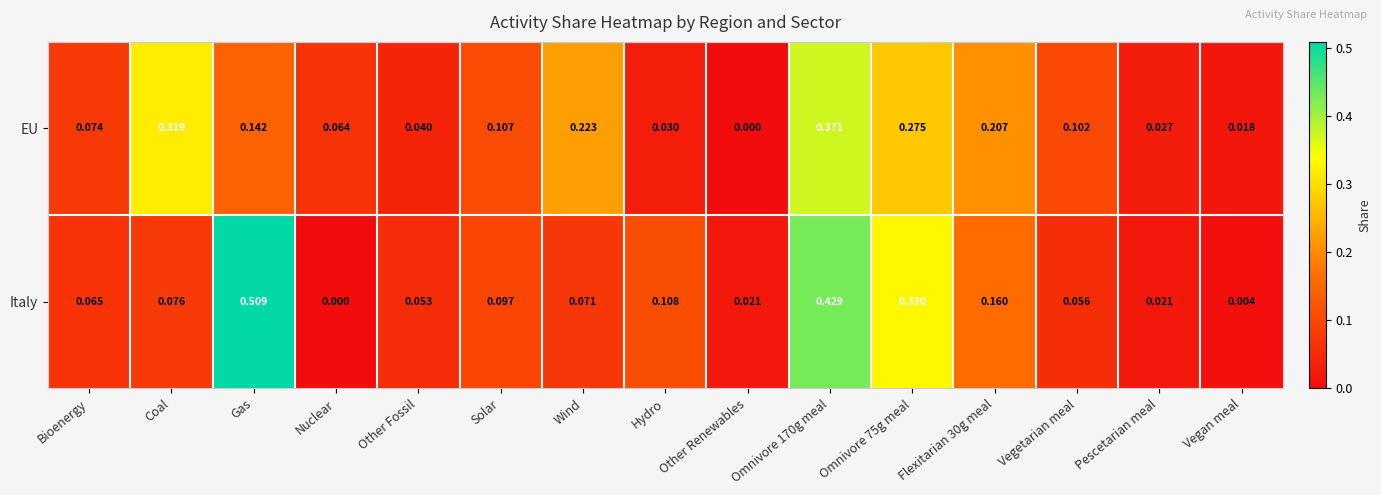

Which category has the highest value across all series?

Gas